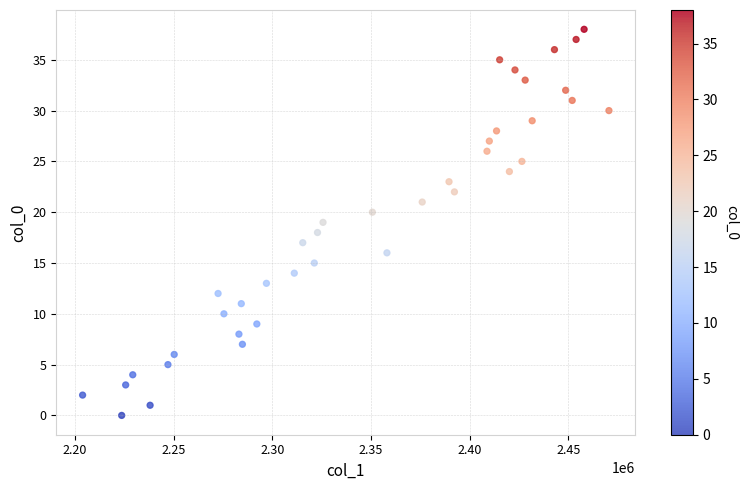

What is the range of Y values (max minus min)?

38